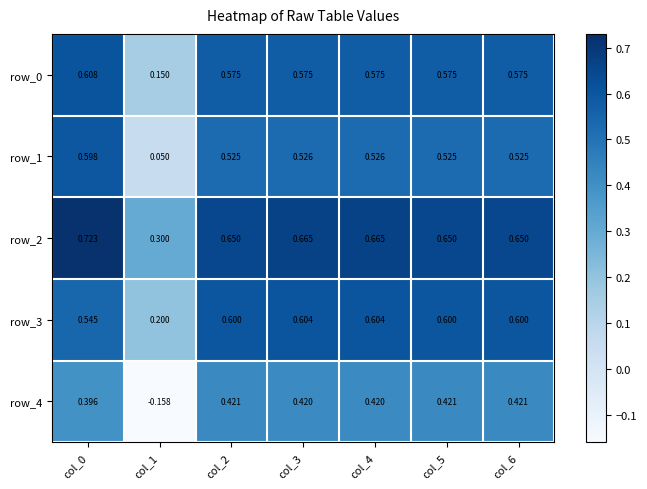

What is the spread (max minus min) of values at col_6?

0.2